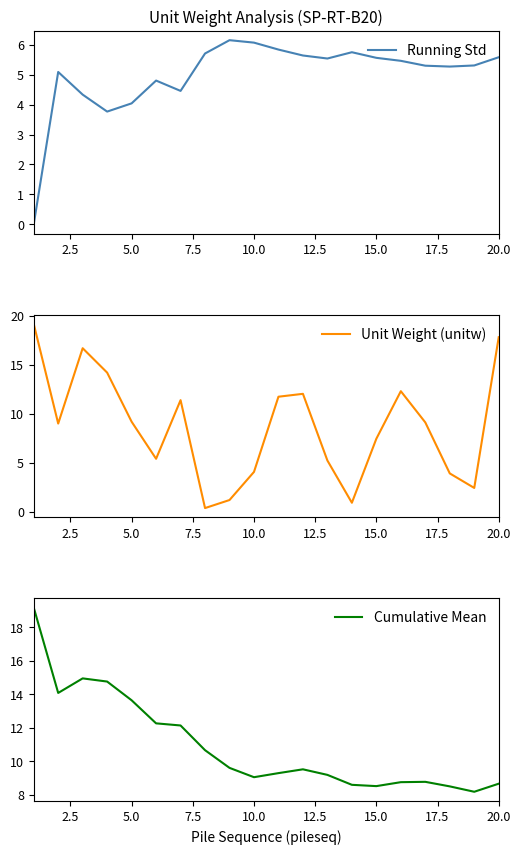

Which series has the largest total across all categories?

Cumulative Mean